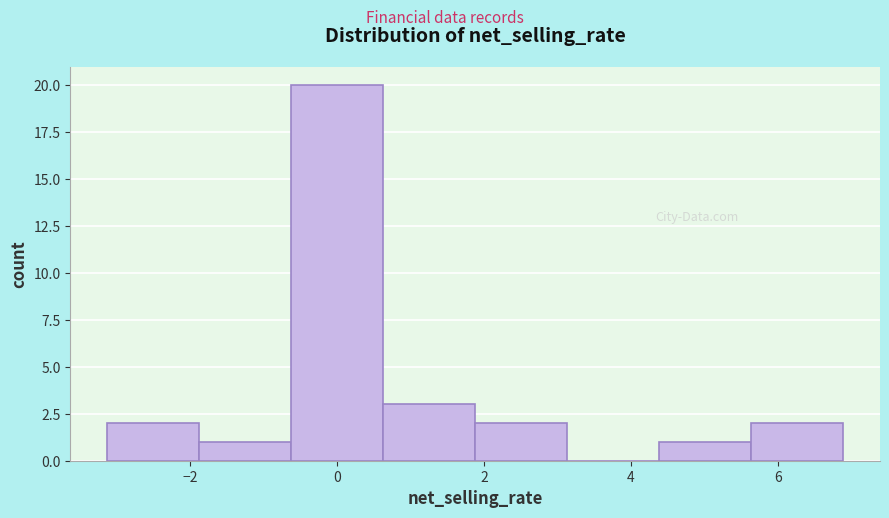

Which range on the x-axis has the tallest bar?

-0.6 to 0.6